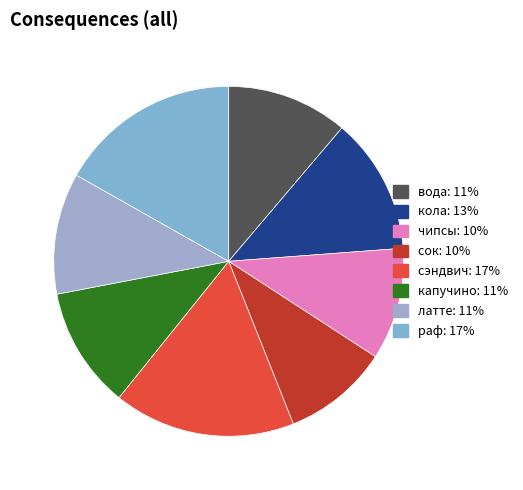

Which slice is the smallest?

сок